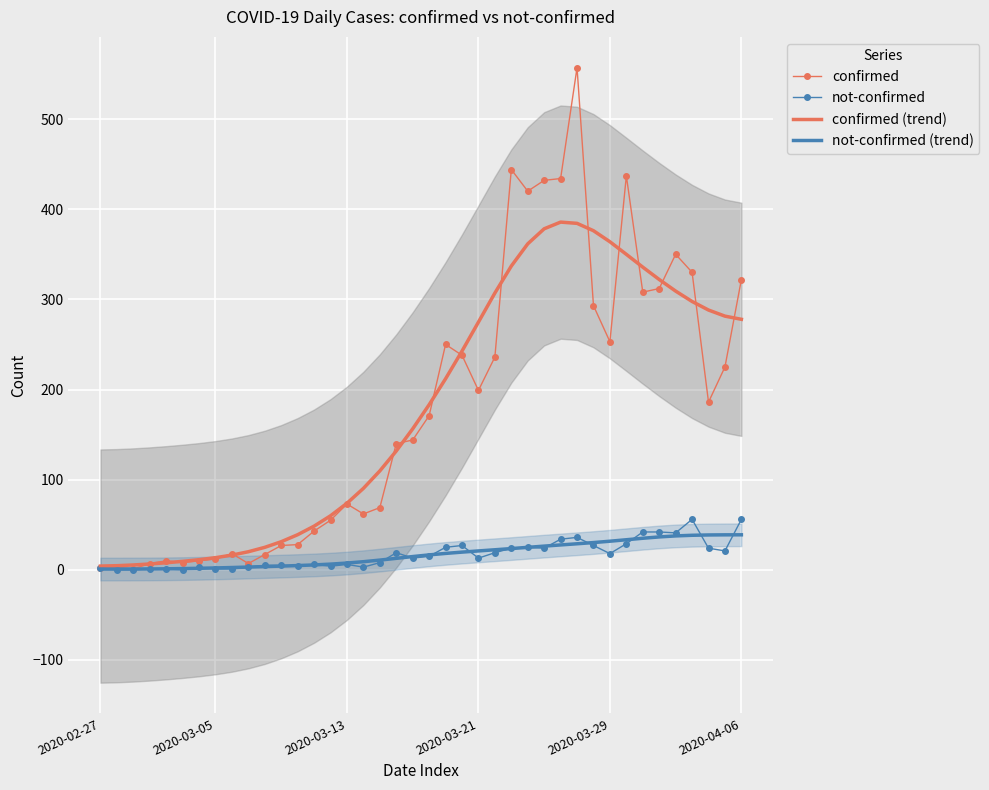

The confirmed (trend) series shows 335.7 at 33. True or false?

True